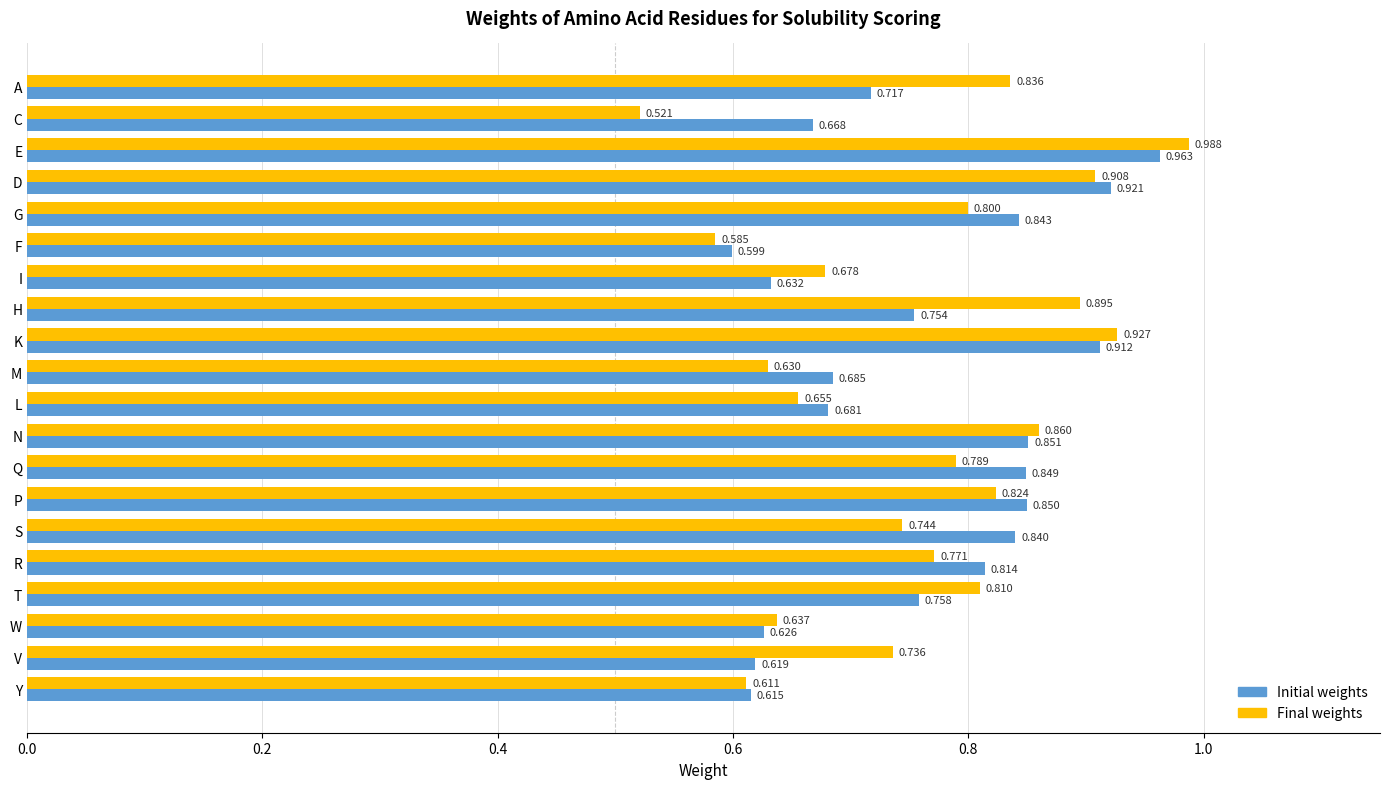

Which category has the highest value in the Initial weights series?

E